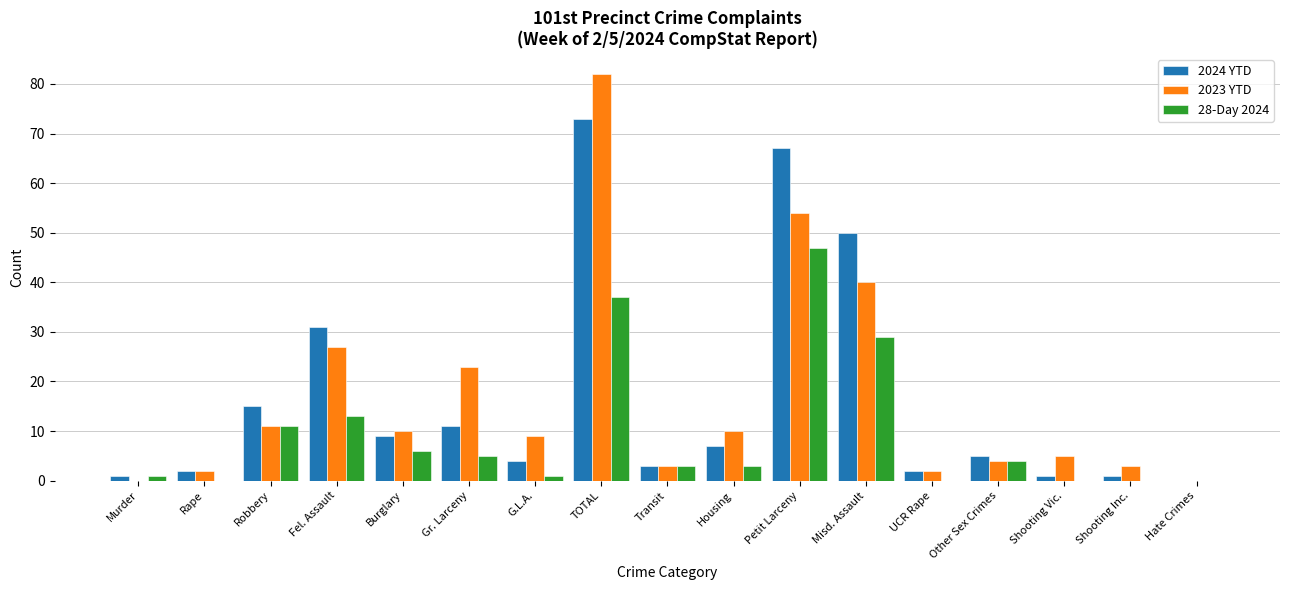

Is the value of 28-Day 2024 at TOTAL greater than the value of 2023 YTD at Other Sex Crimes?

Yes